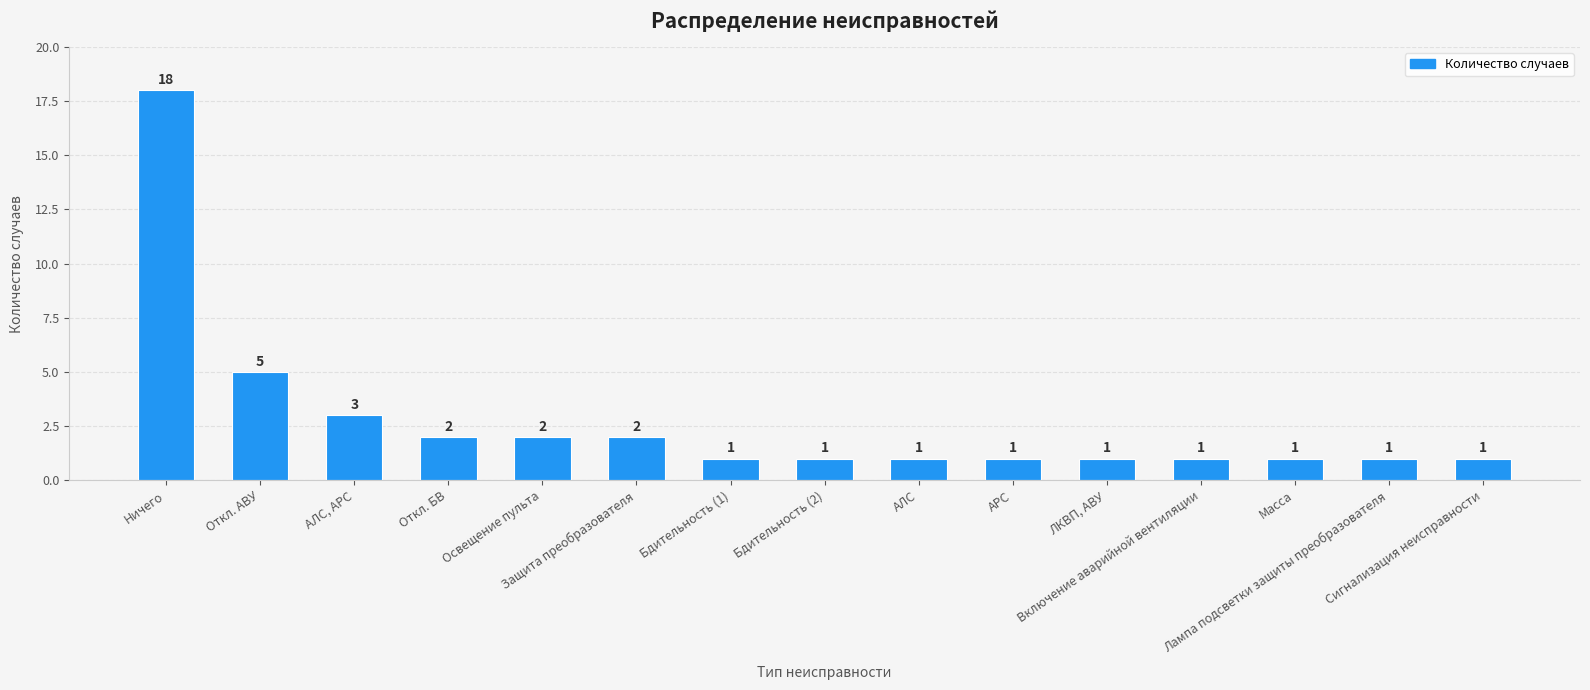

Reading left to right, transcribe all the data shown in this chart.

Ничего=18	Откл. АВУ=5	АЛС, АРС=3	Откл. БВ=2	Освещение пульта=2	Защита преобразователя=2	Бдительность (1)=1	Бдительность (2)=1	АЛС=1	АРС=1	ЛКВП, АВУ=1	Включение аварийной вентиляции=1	Масса=1	Лампа подсветки защиты преобразователя=1	Сигнализация неисправности=1